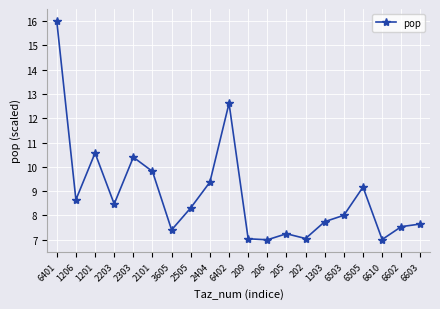

True or false: the data has more than 2 interior local peaks.

True